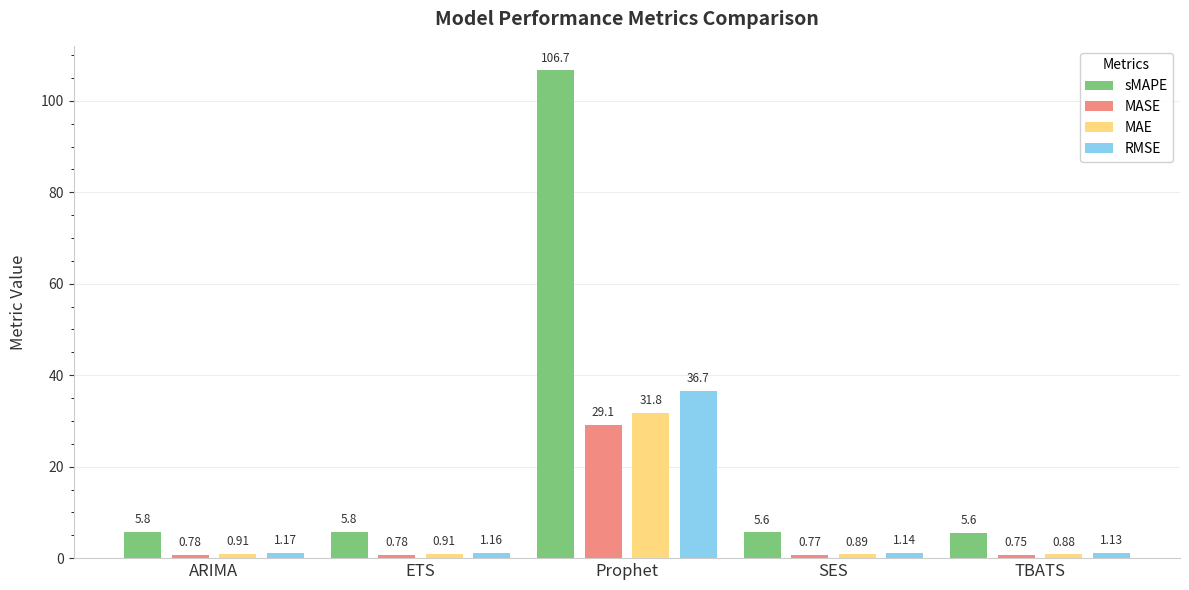

Where is sMAPE nearest to the value 56?

ARIMA